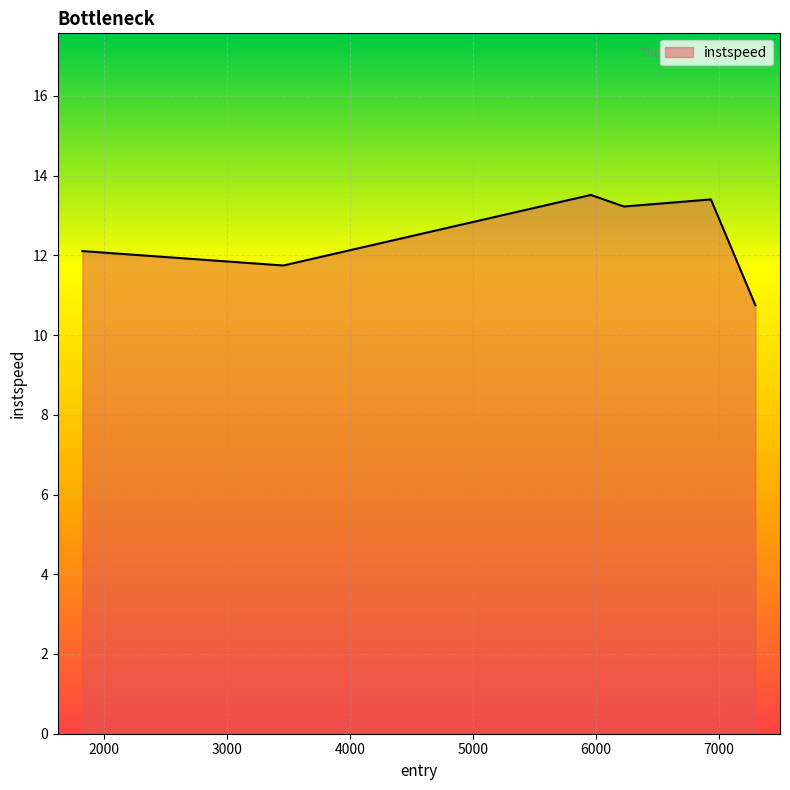

True or false: there are more than 0 points higher than both neighbors.

True